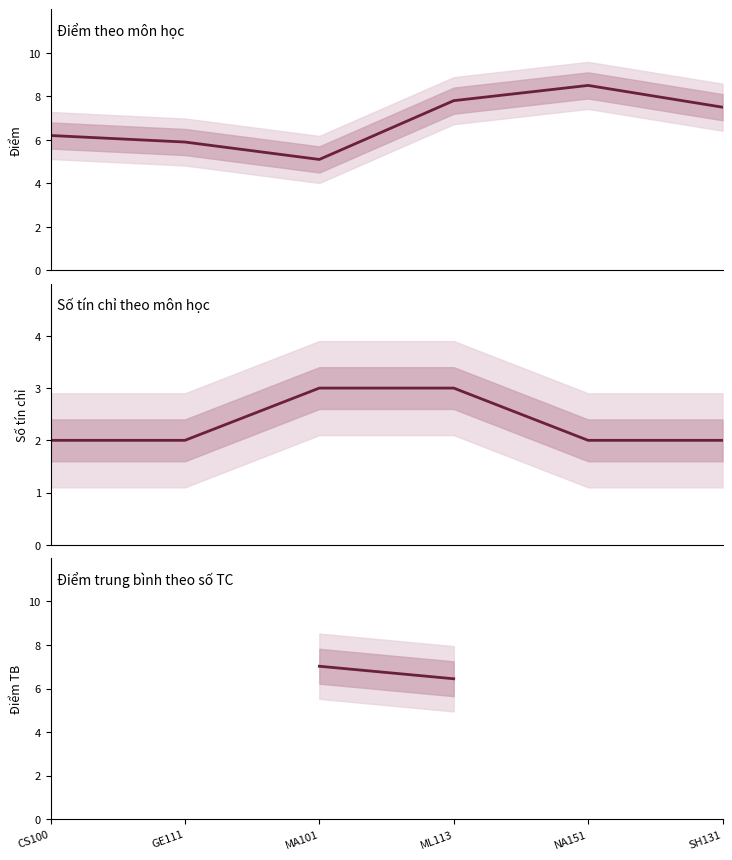

Reading right to left, extract all data points from this chart.

SH131=7.5	NA151=8.5	ML113=7.8	MA101=5.1	GE111=5.9	CS100=6.2